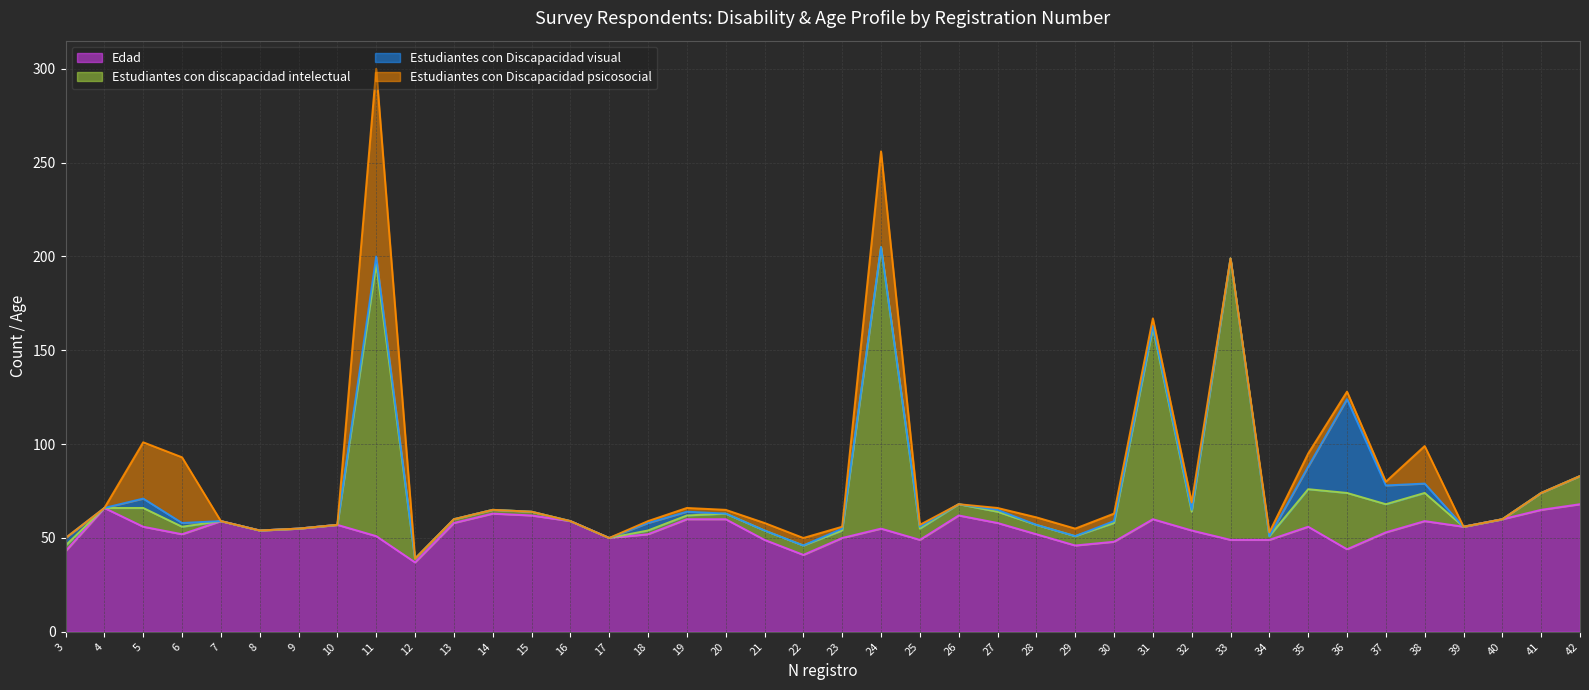

What is the difference between the Edad values at 41 and 30?

17